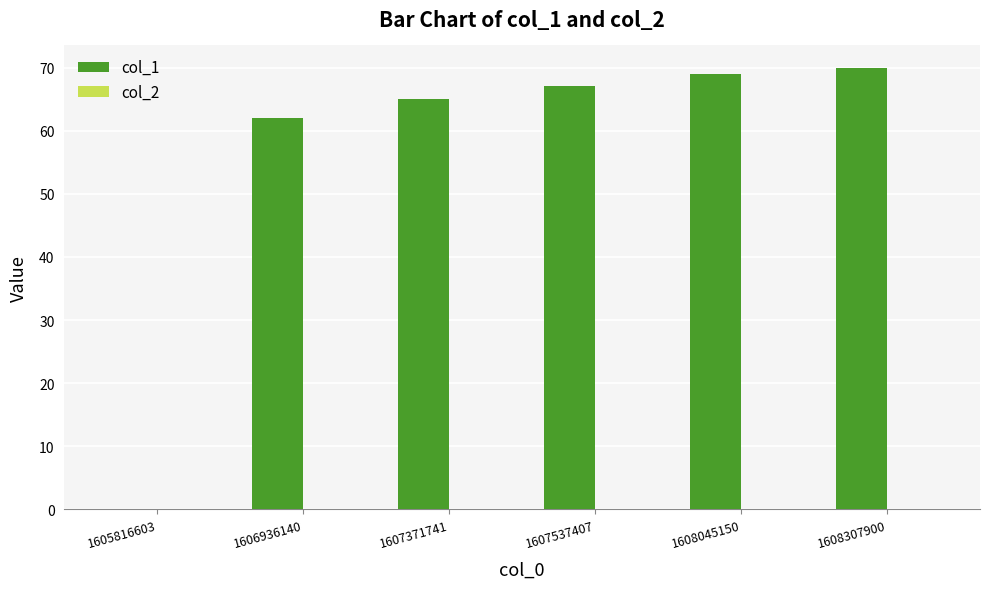

What is the sum of all values?

333